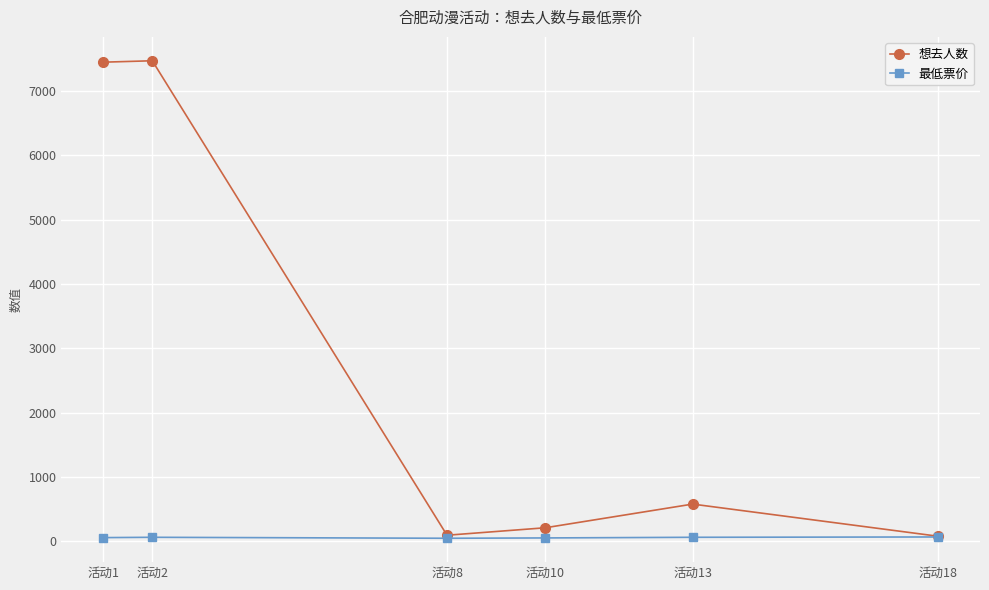

Which series has the widest spread of values?

想去人数